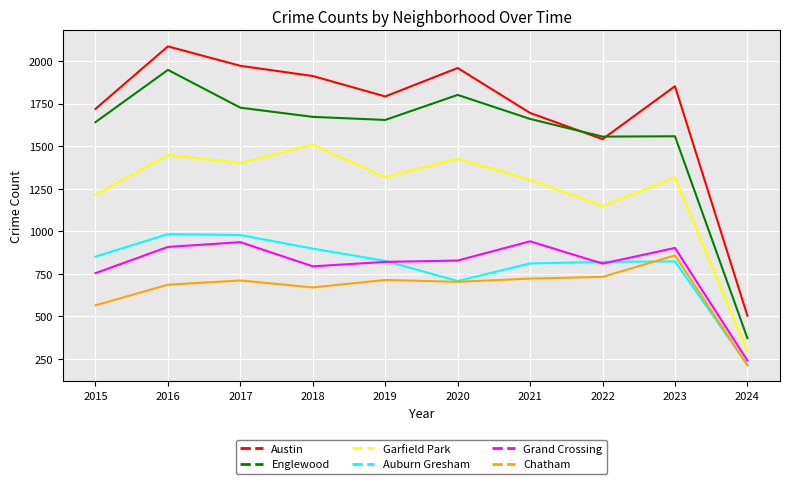

True or false: Englewood has a value of 2601 at 2015.

False